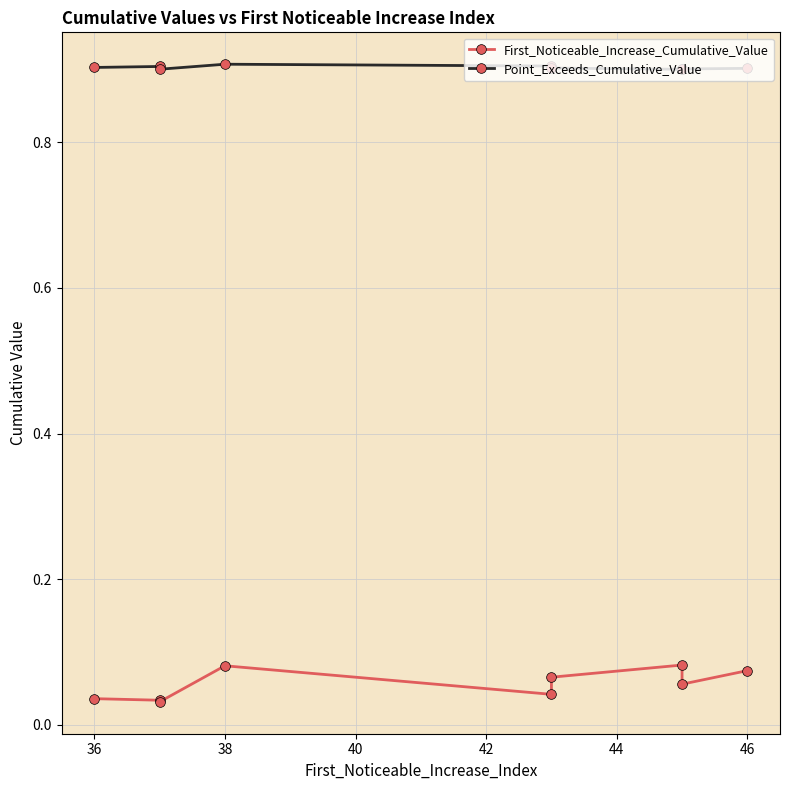

How many lines are shown in the chart?

2